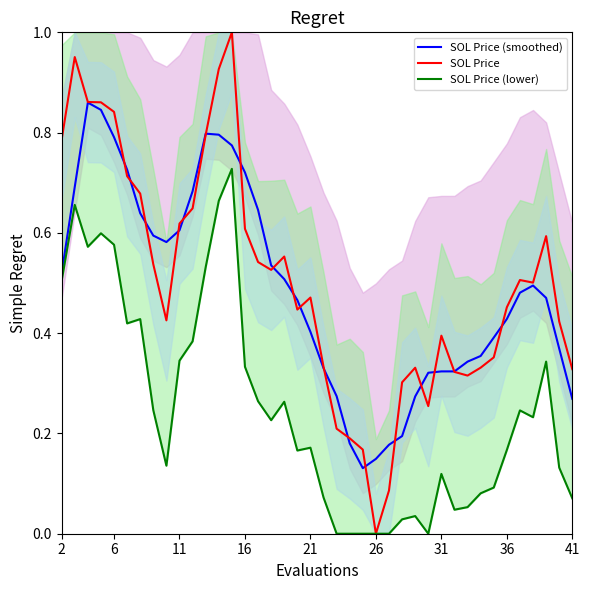

What are all the series names shown in the legend?

SOL Price (smoothed), SOL Price, SOL Price (lower)